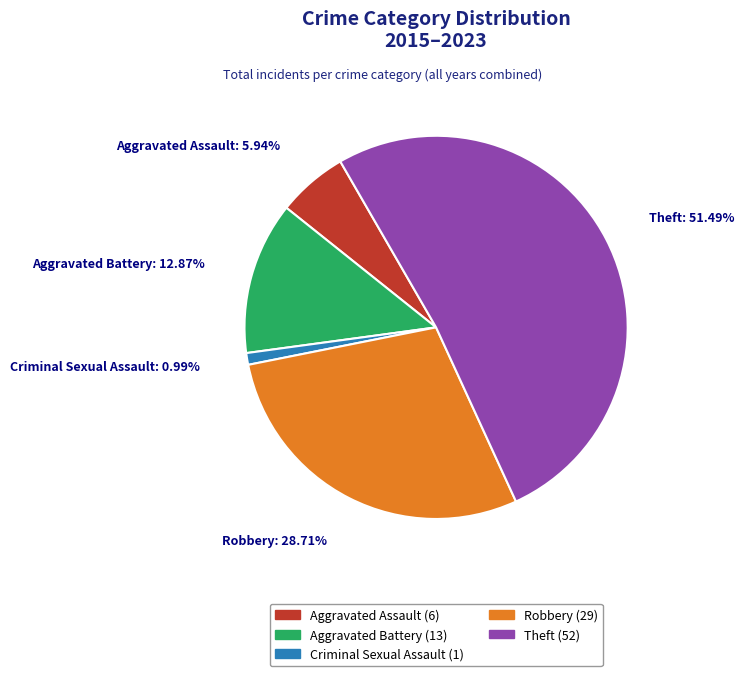

To the nearest percent, what portion does Theft represent?

51%